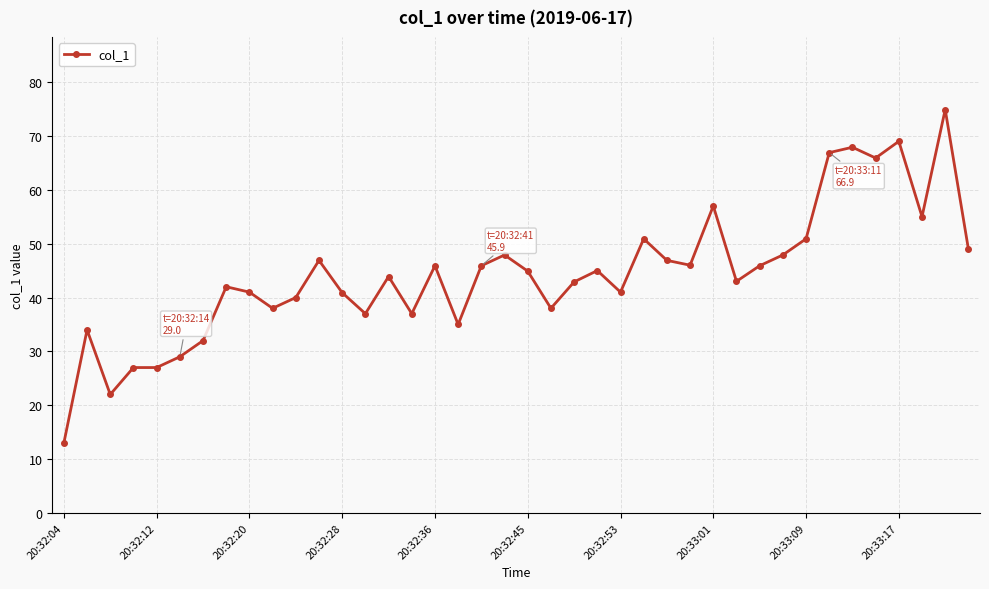

What is the difference between the maximum and minimum values?

61.9